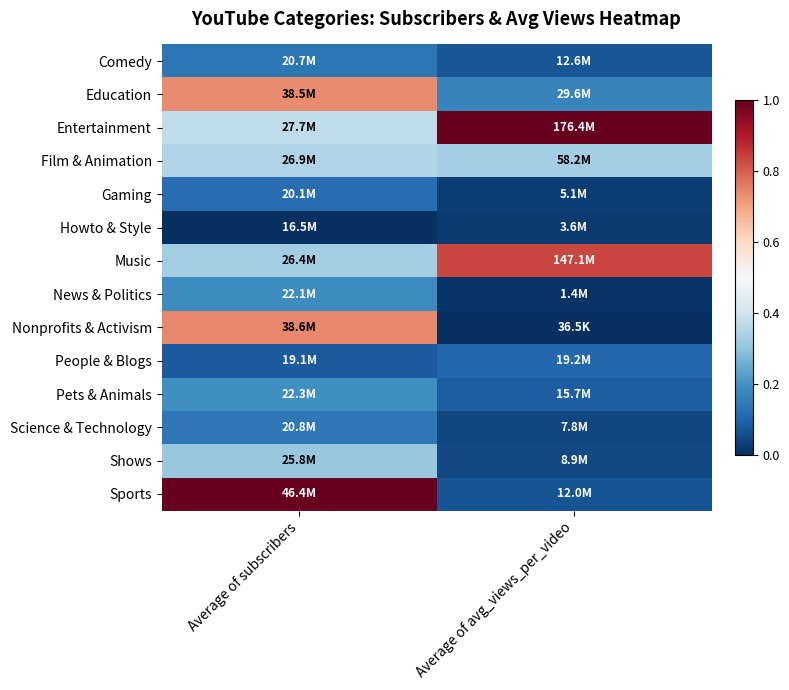

Which category has the highest value across all series?

Average of avg_views_per_video